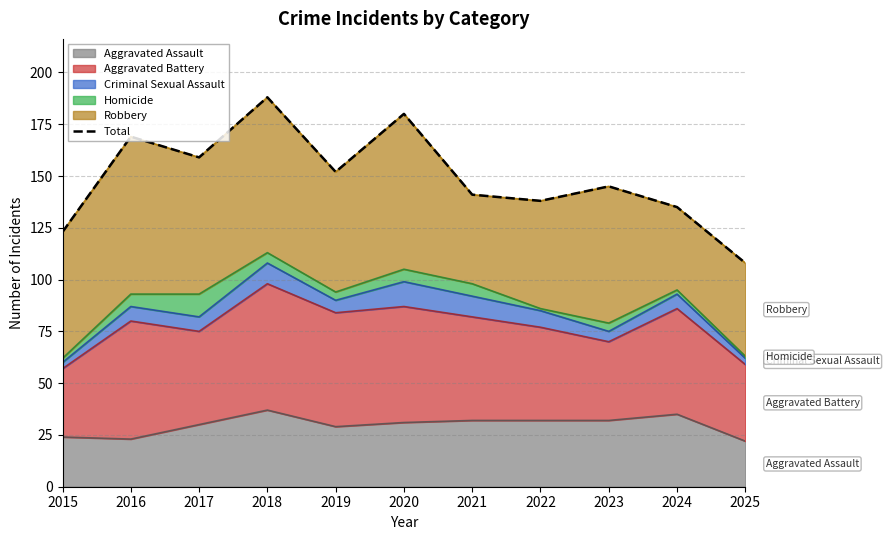

True or false: the data shows 169 at 2016.

True